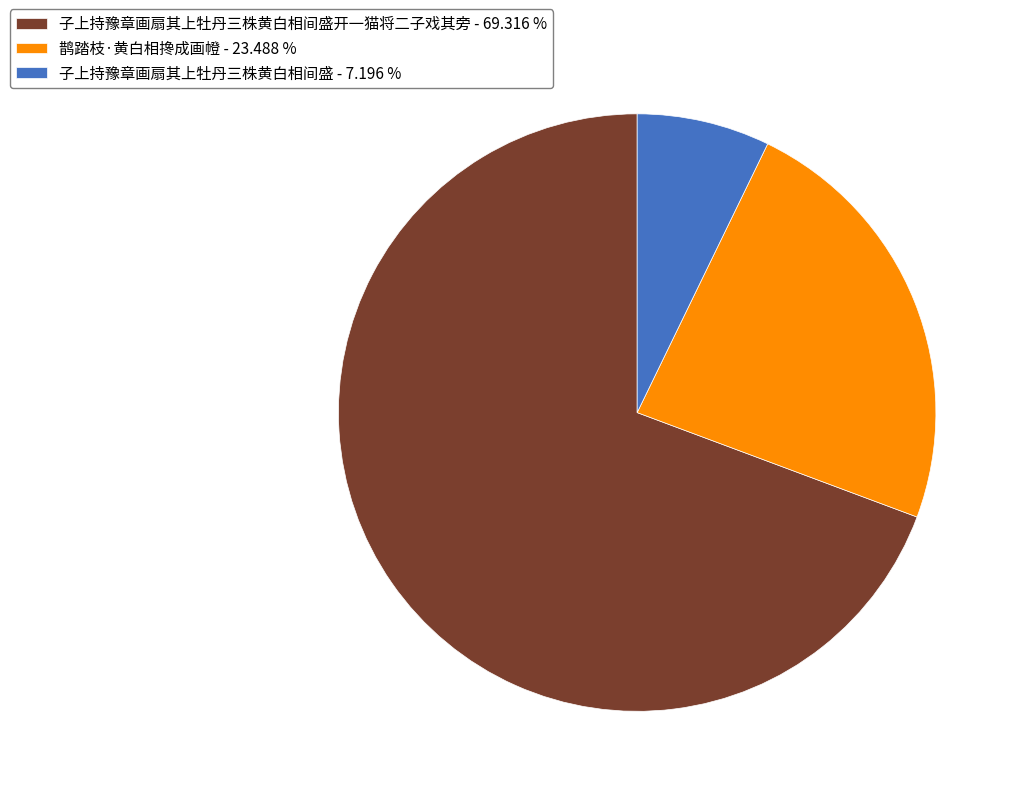

Does any single category account for the majority?

Yes